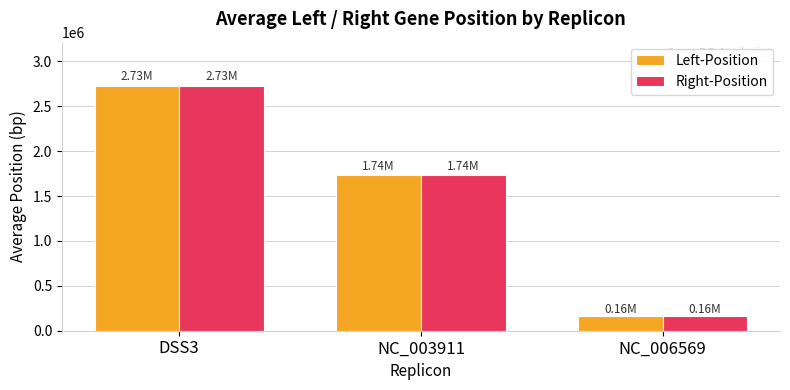

Where is Right-Position nearest to the value 1445312?

NC_003911